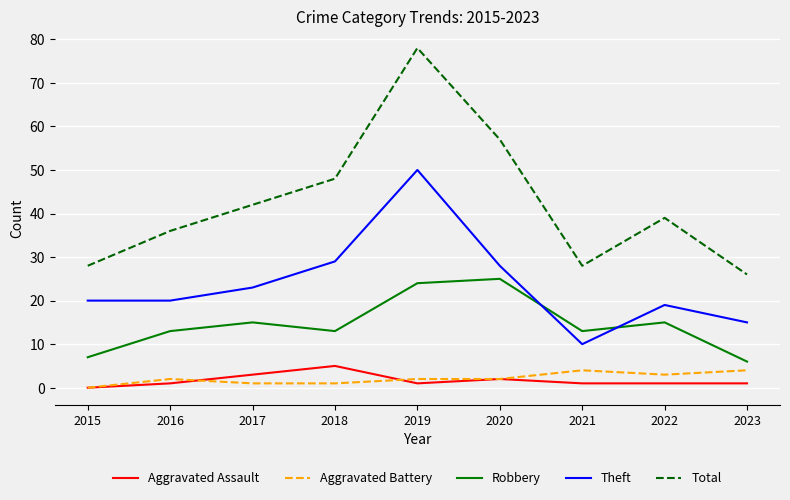

Where is the first local maximum for Aggravated Assault?

2018